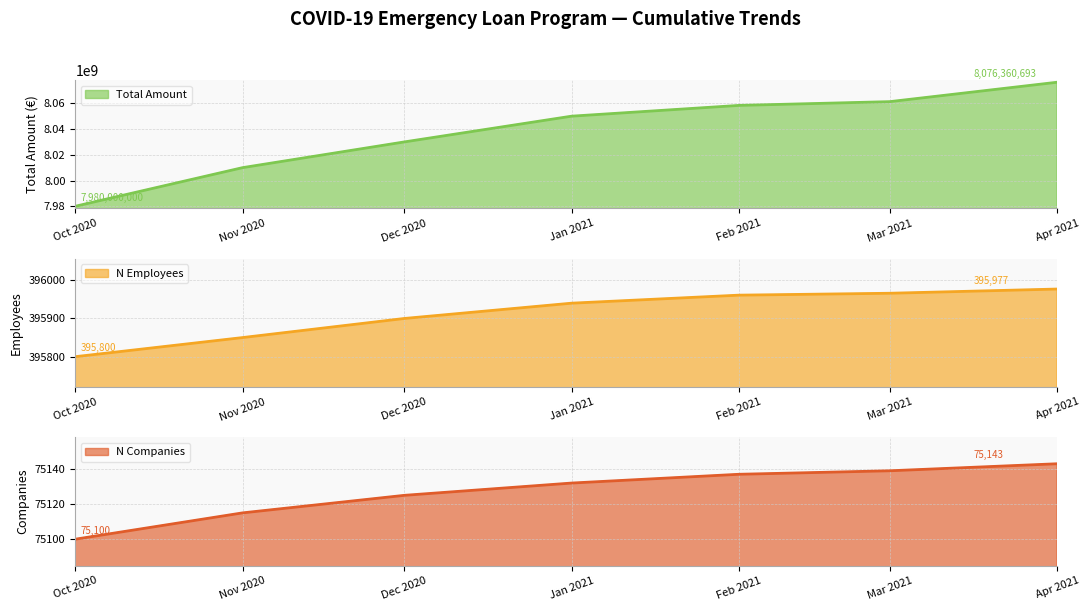

The value of Total Amount at Nov 2020 is 8010000000. True or false?

True